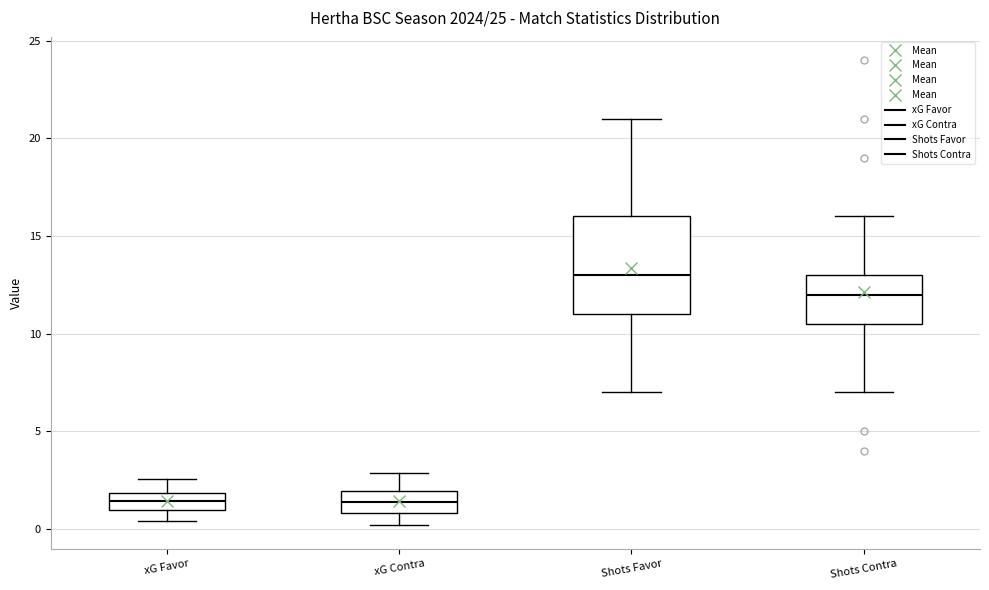

Reading left to right, transcribe this box plot: for each box, give where its median line is, the range the box spans, and where its two whiskers end, as read against the y-axis. The values are not printed on the chart, so give them approximately, as read against the axis.

xG Favor: median 1.5, box 1.0 to 2.0, whiskers 0.5 to 2.5
xG Contra: median 1.5, box 1.0 to 2.0, whiskers 0.0 to 3.0
Shots Favor: median 13.0, box 11.0 to 16.0, whiskers 7.0 to 21.0
Shots Contra: median 12.0, box 10.5 to 13.0, whiskers 7.0 to 16.0